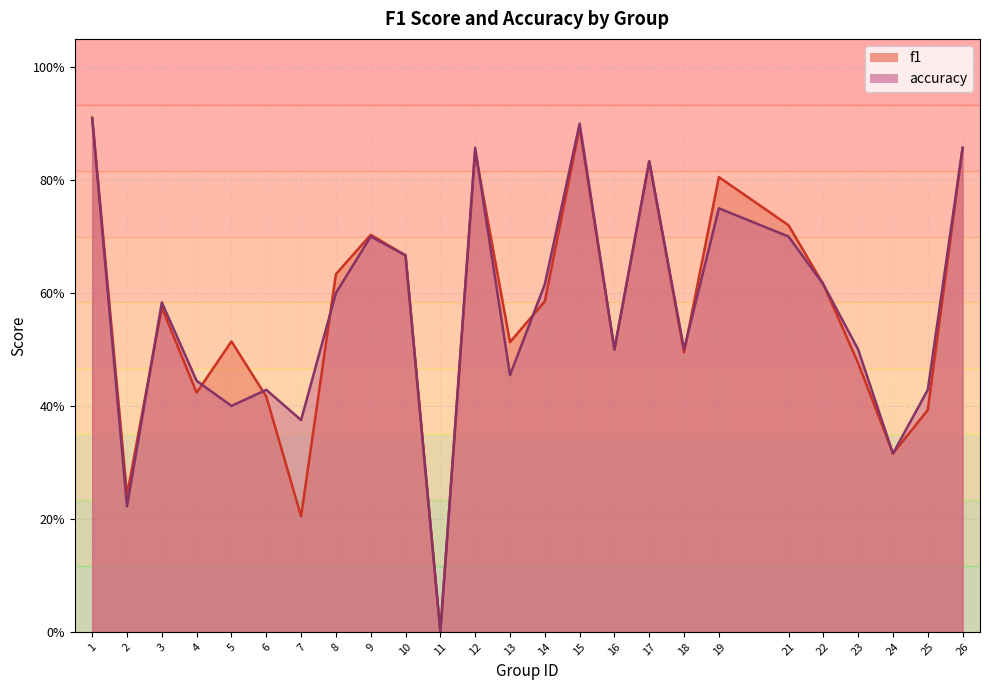

What is the average value of the accuracy series?

0.6